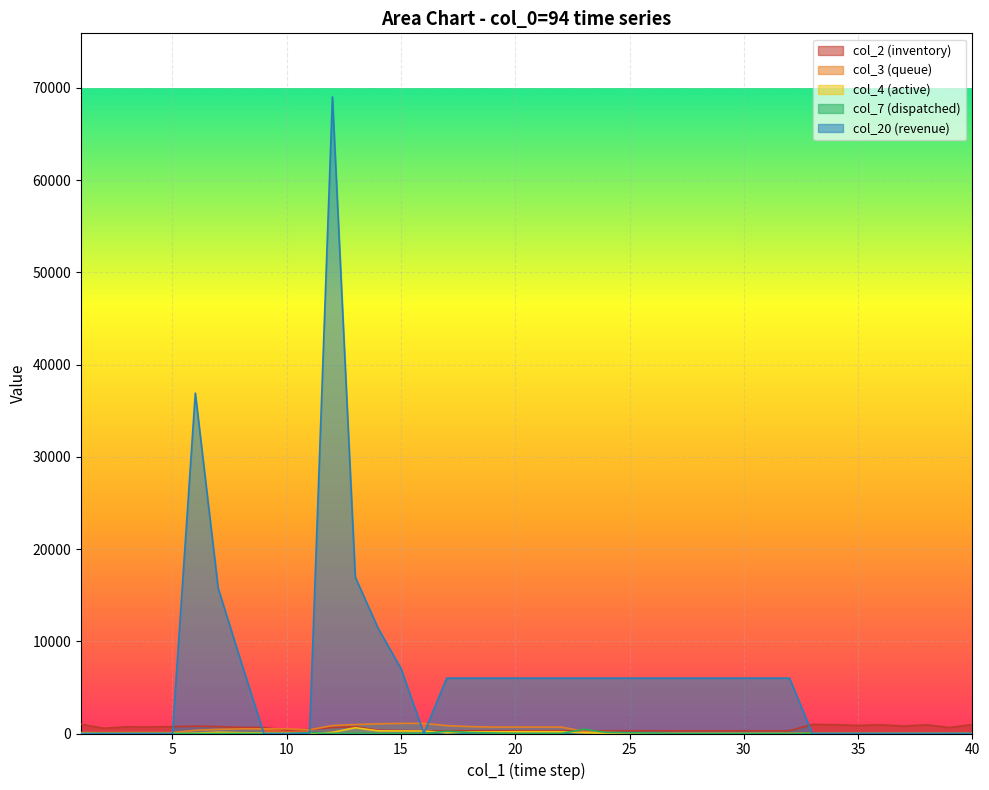

How many interior local valleys does the col_2 series have?

7